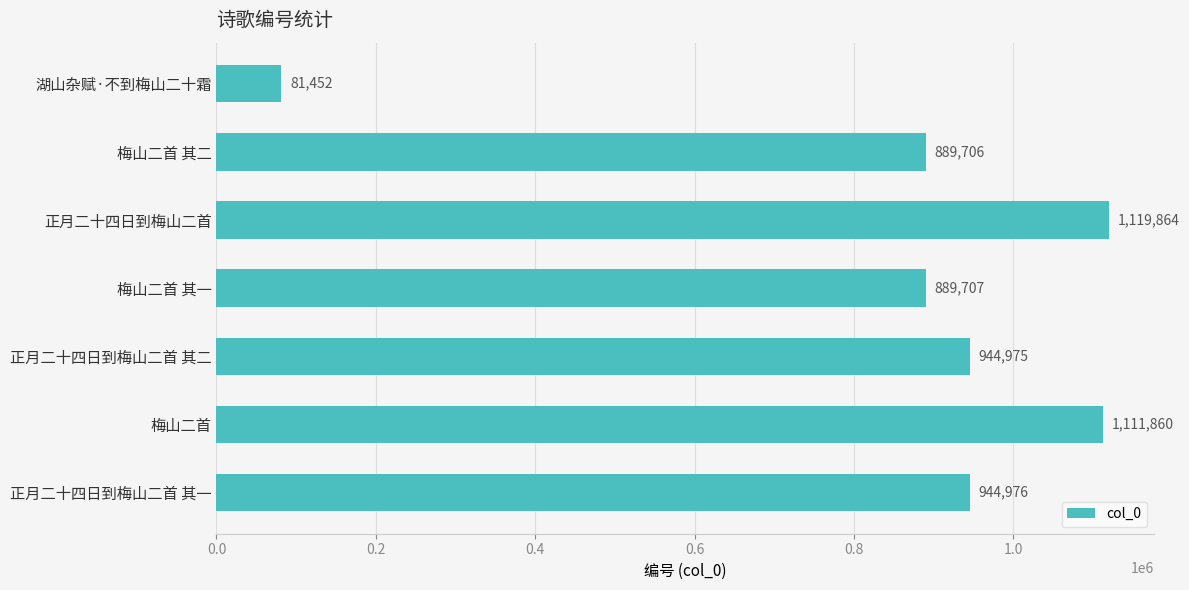

What is the smallest value displayed?

81452